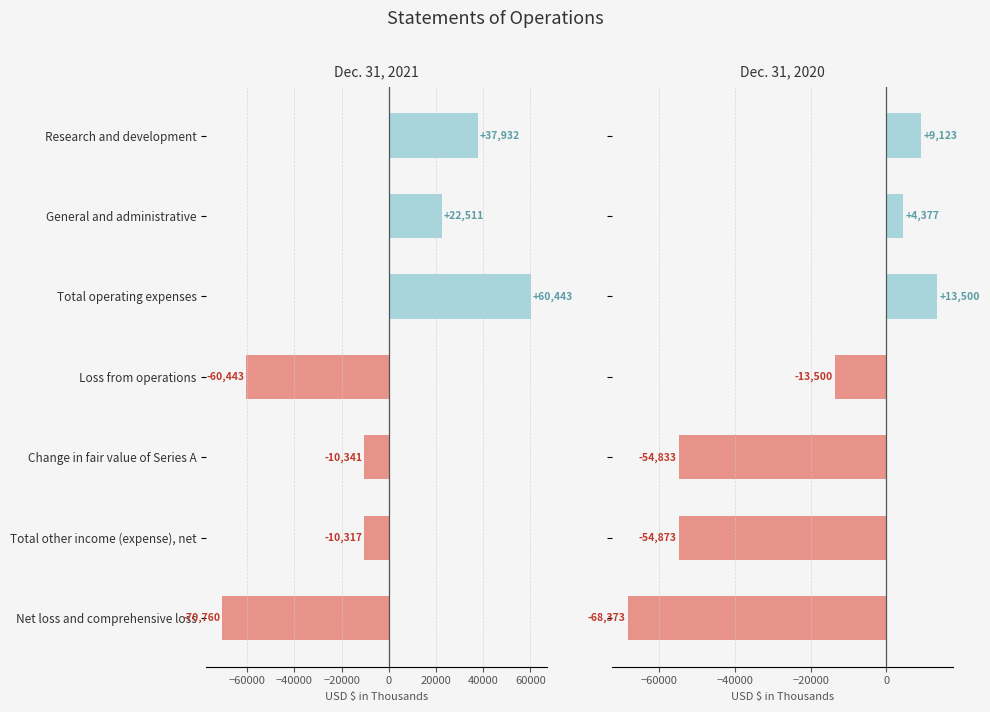

Is the value of Dec. 31, 2021 at Total other income (expense), net greater than the value of Dec. 31, 2020 at General and administrative?

No